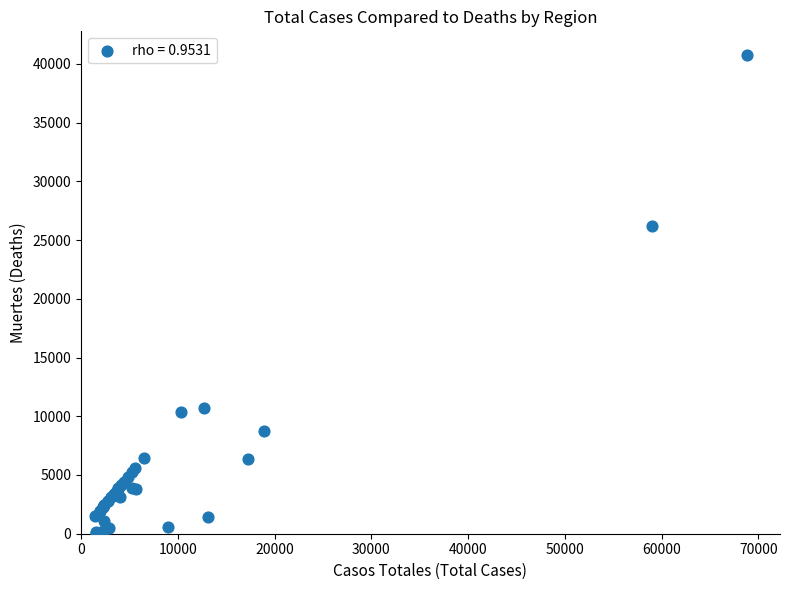

What Y value in the scatter plot is closest to 20383?

26203